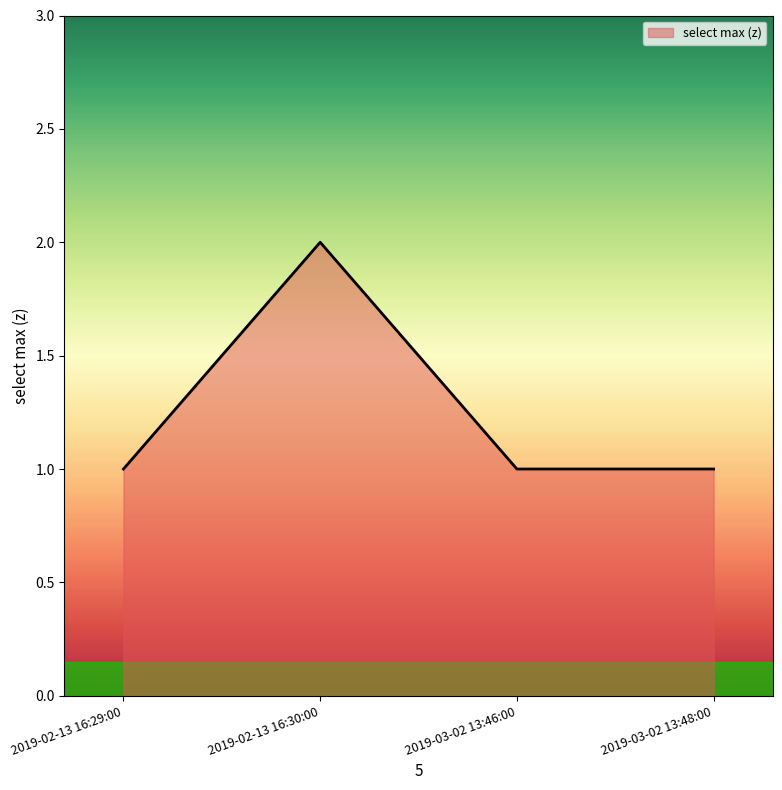

Reading left to right, transcribe all the data shown in this chart.

1	2	1	1